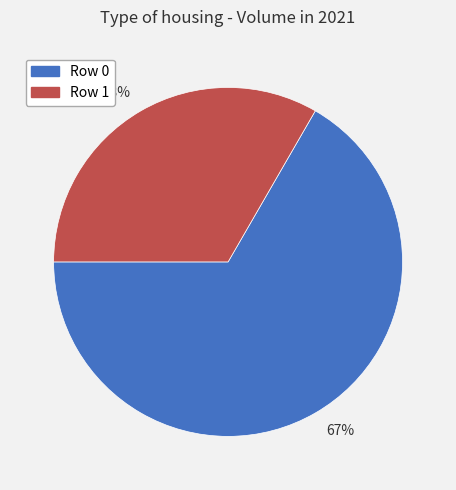

The 33% slice represents 24% of the pie. True or false?

False